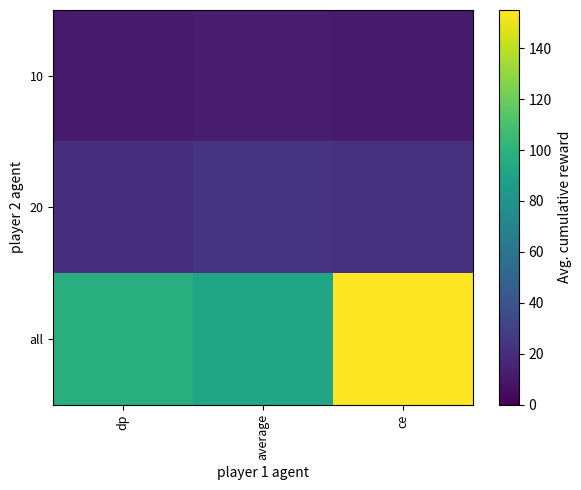

Which series has the largest range (max minus min)?

all